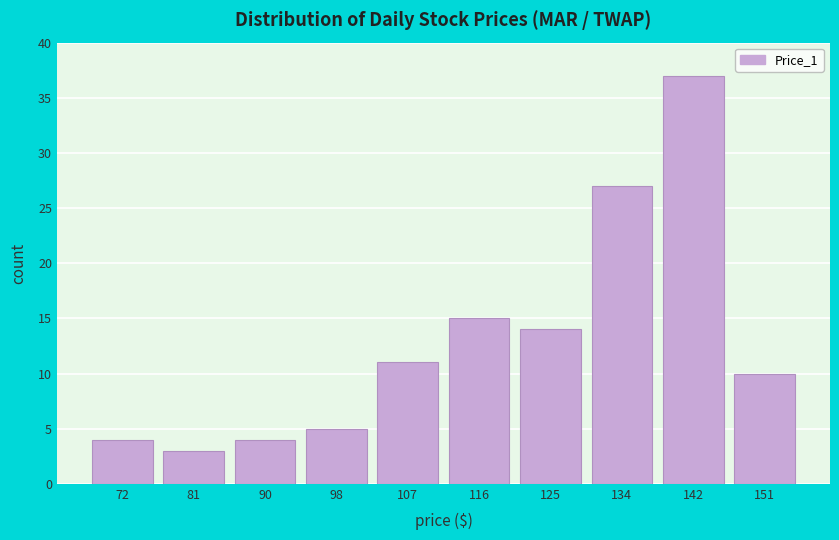

Reading right to left, list all the values displayed in this chart.

151=10	142=37	134=27	125=14	116=15	107=11	98=5	90=4	81=3	72=4